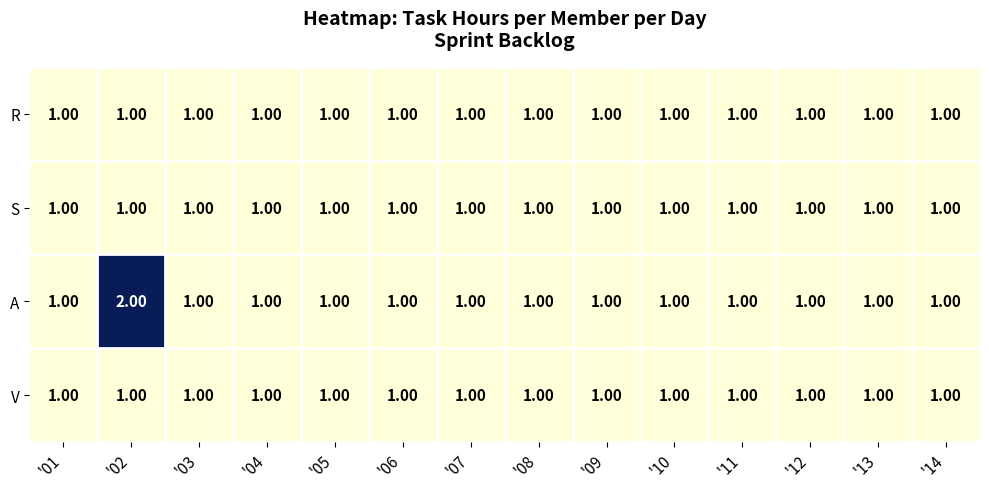

What is the smallest value displayed?

1